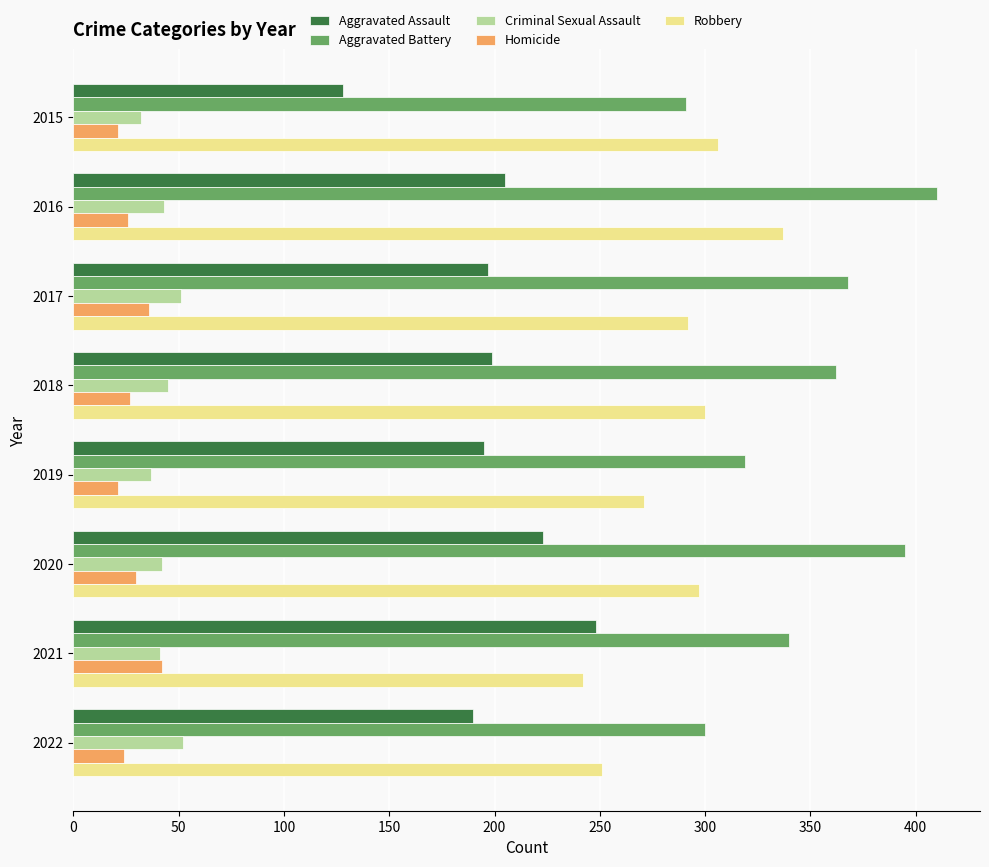

Rank the series by their maximum value, from highest to lowest.

Aggravated Battery, Robbery, Aggravated Assault, Criminal Sexual Assault, Homicide